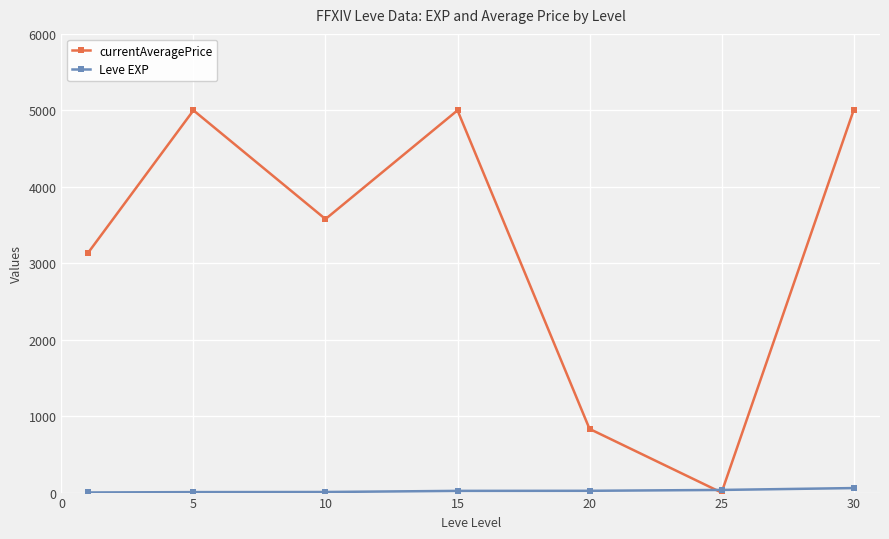

At how many categories does at least one series exceed 866?

5